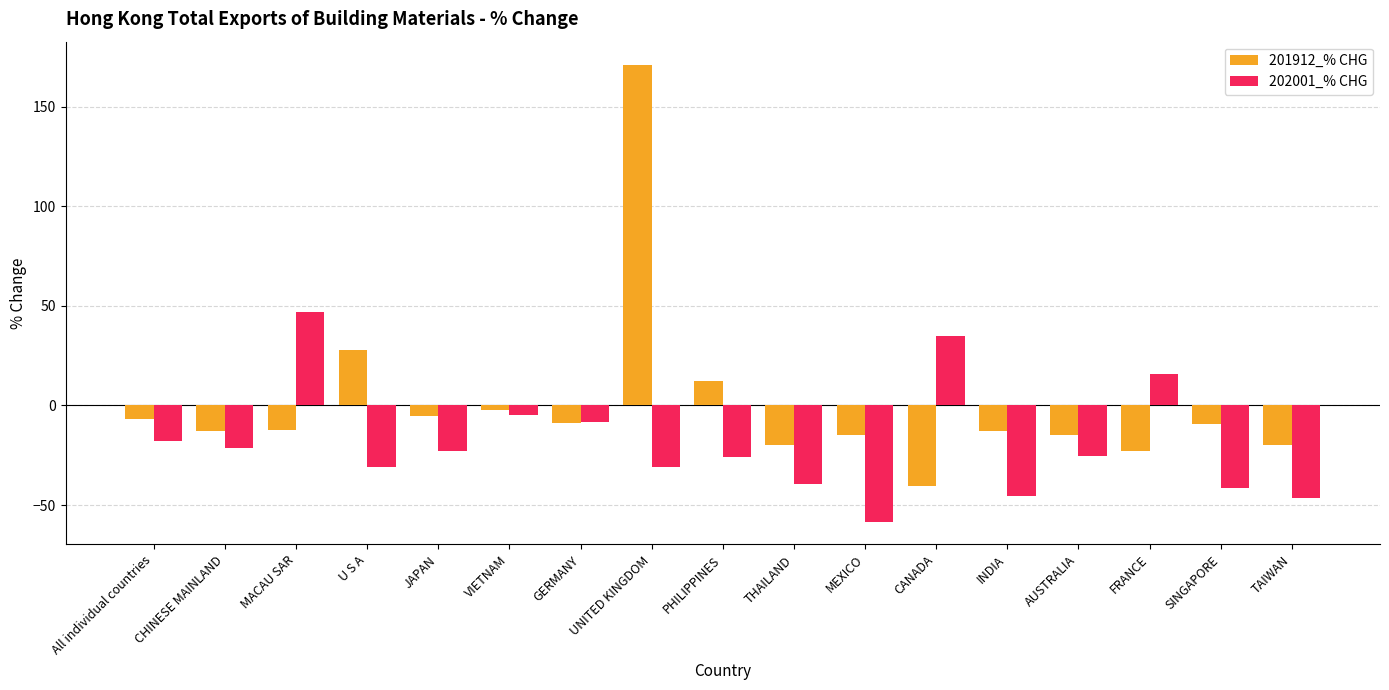

What is the average value of the 202001_% CHG series?

-18.9